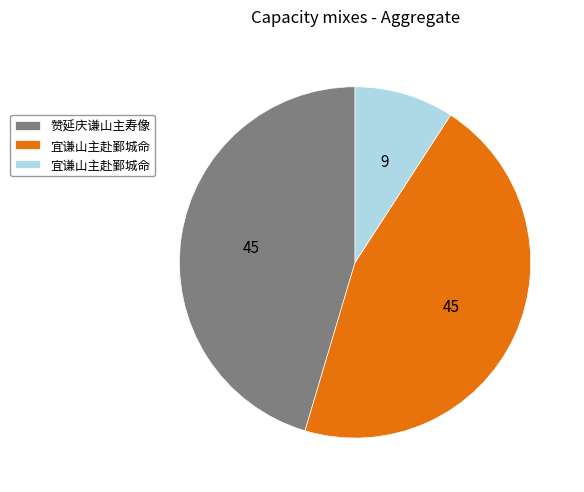

Does any single category account for the majority?

No